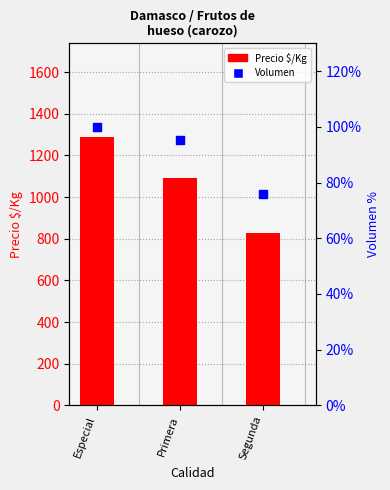

Which series contains the lowest Y value?

Volumen